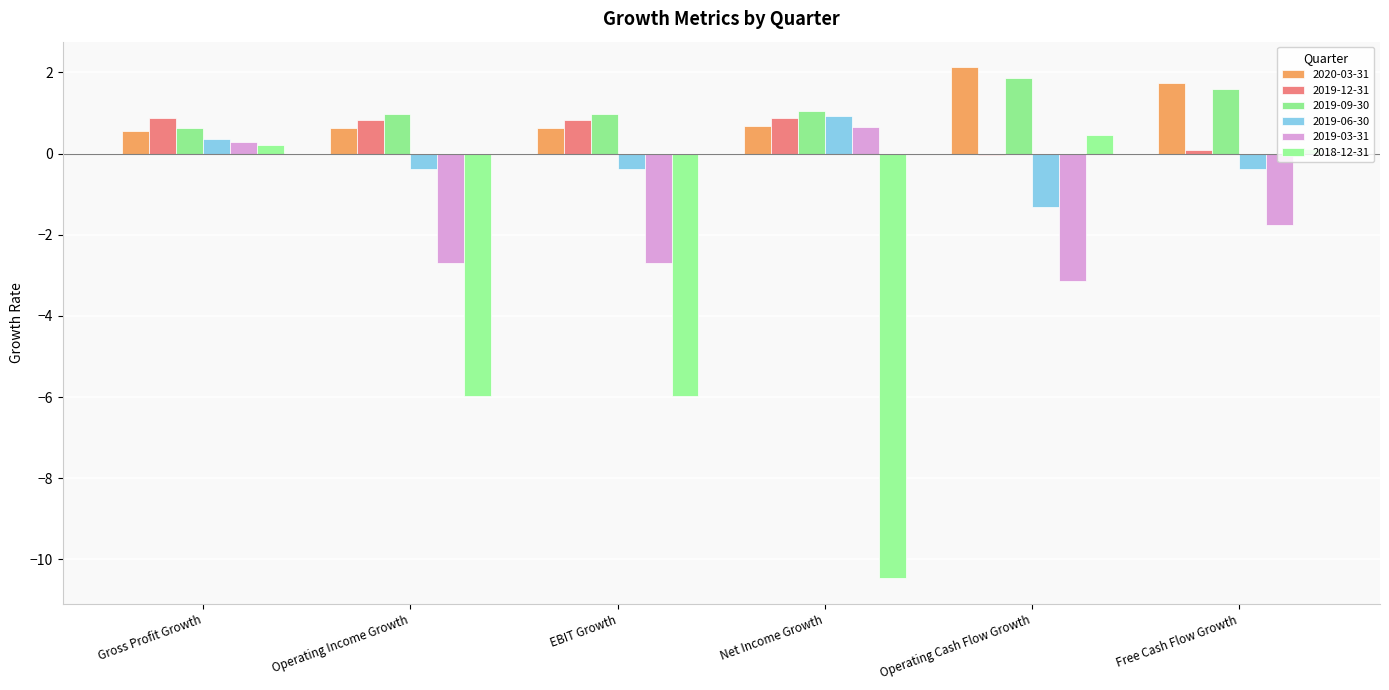

How many data points in 2019-12-31 are above 0?

5